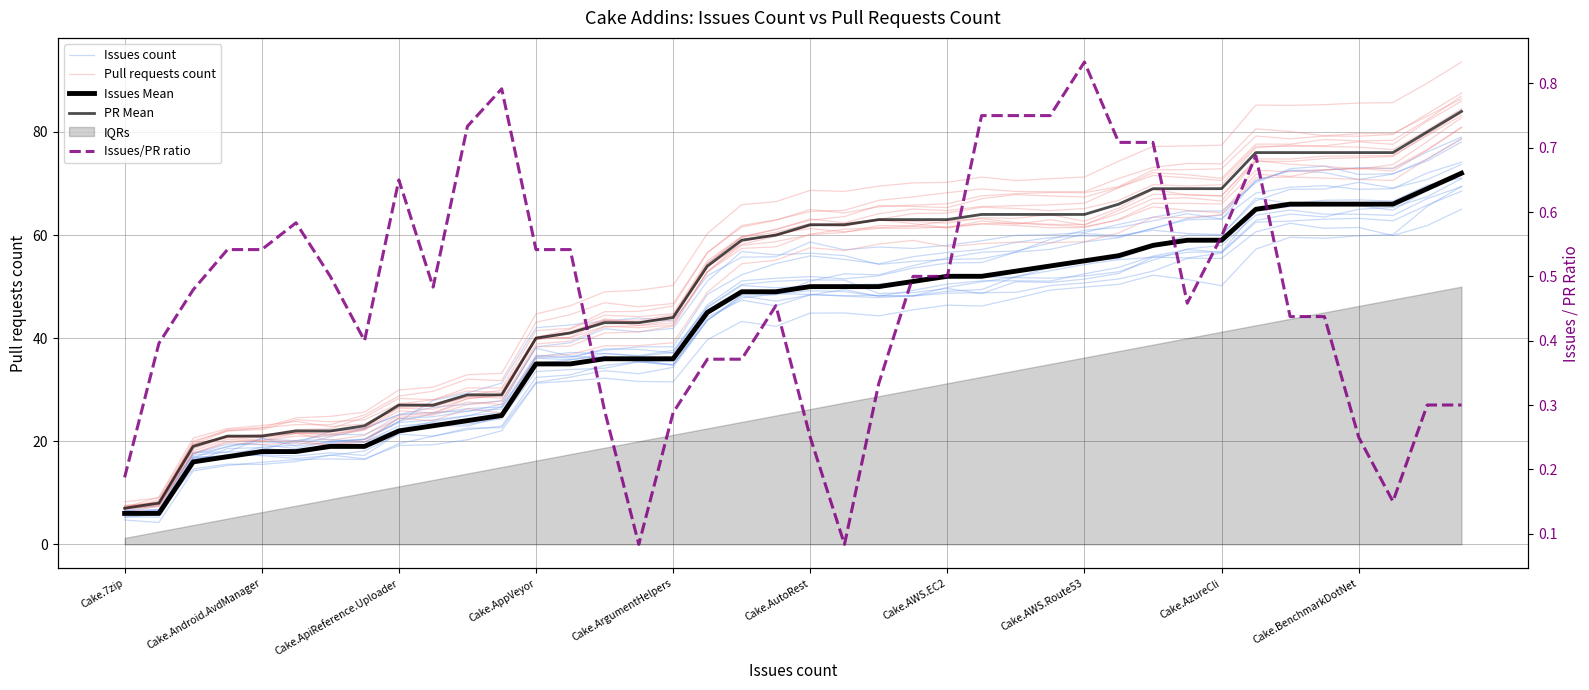

What is the value of the Pull requests count point at the 8th from the left?

19.8